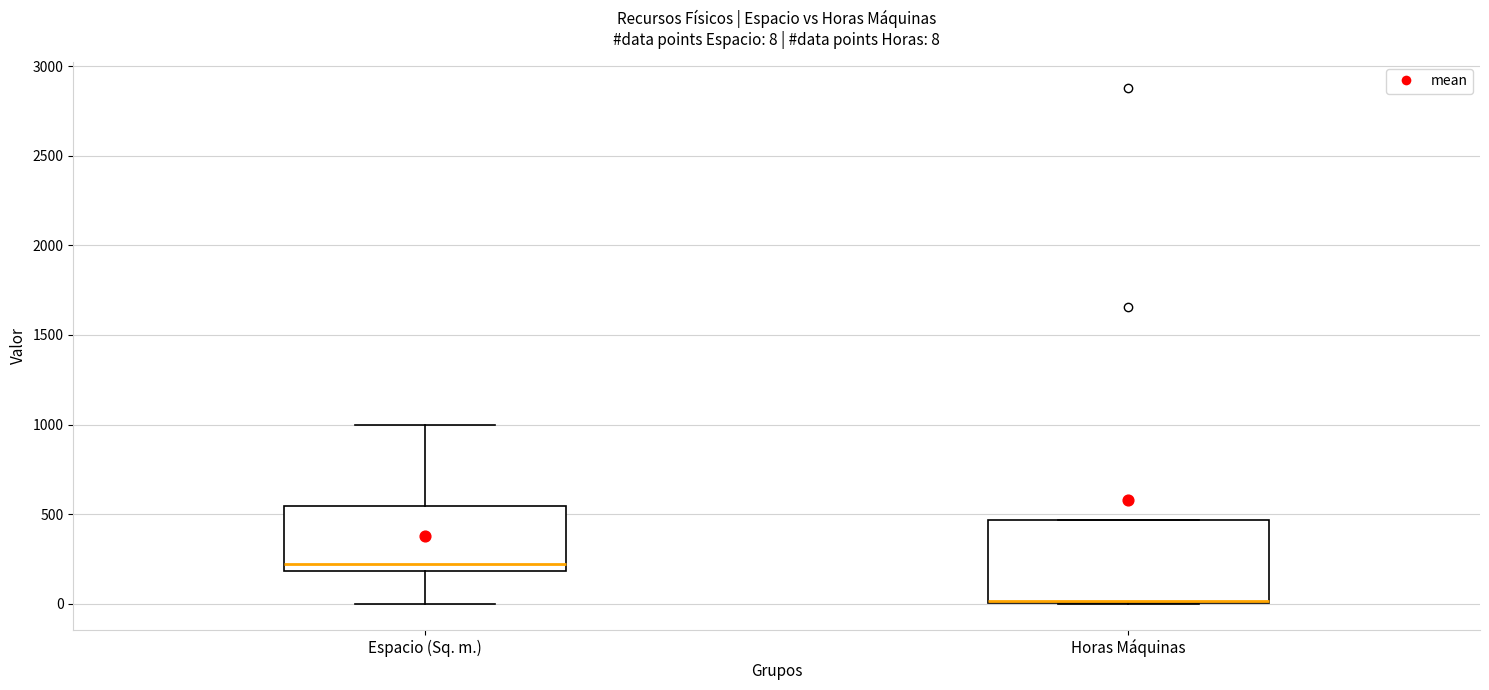

Comparing the boxes themselves (not the whiskers), which one is the tallest?

Horas Máquinas